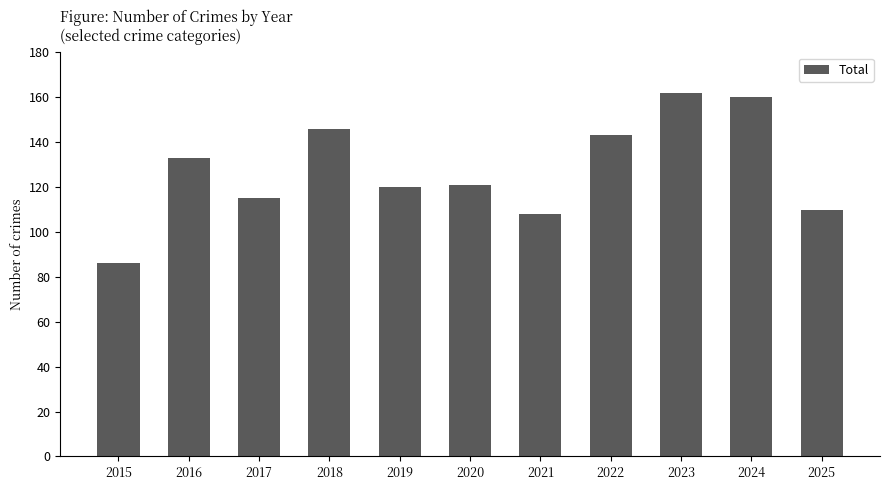

Is it true that the value at 2024 is 85?

False